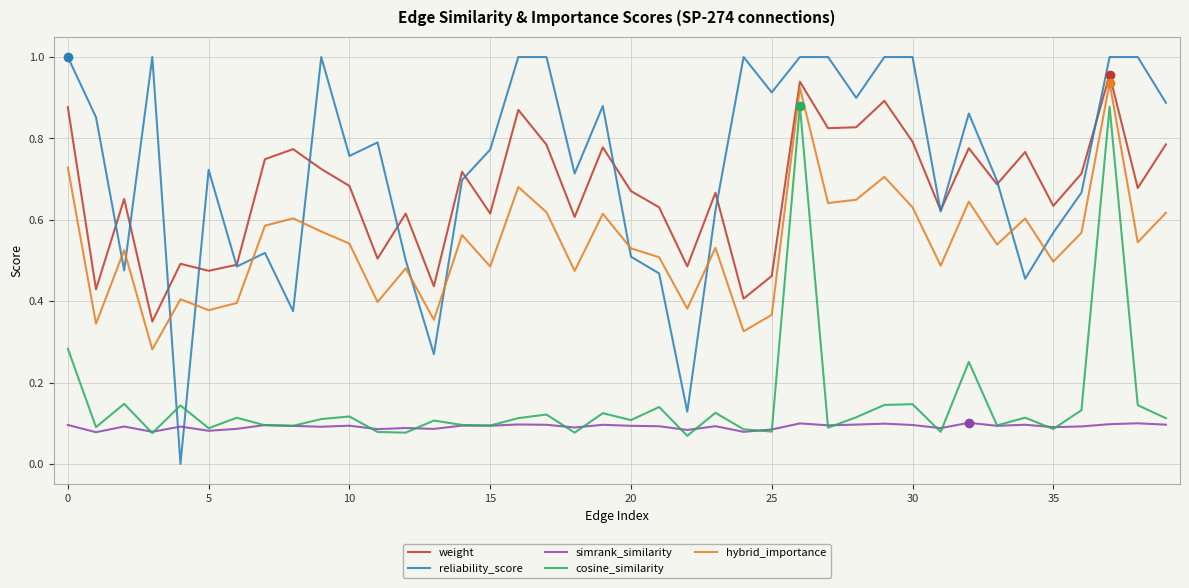

True or false: hybrid_importance and simrank_similarity cross at least once.

False